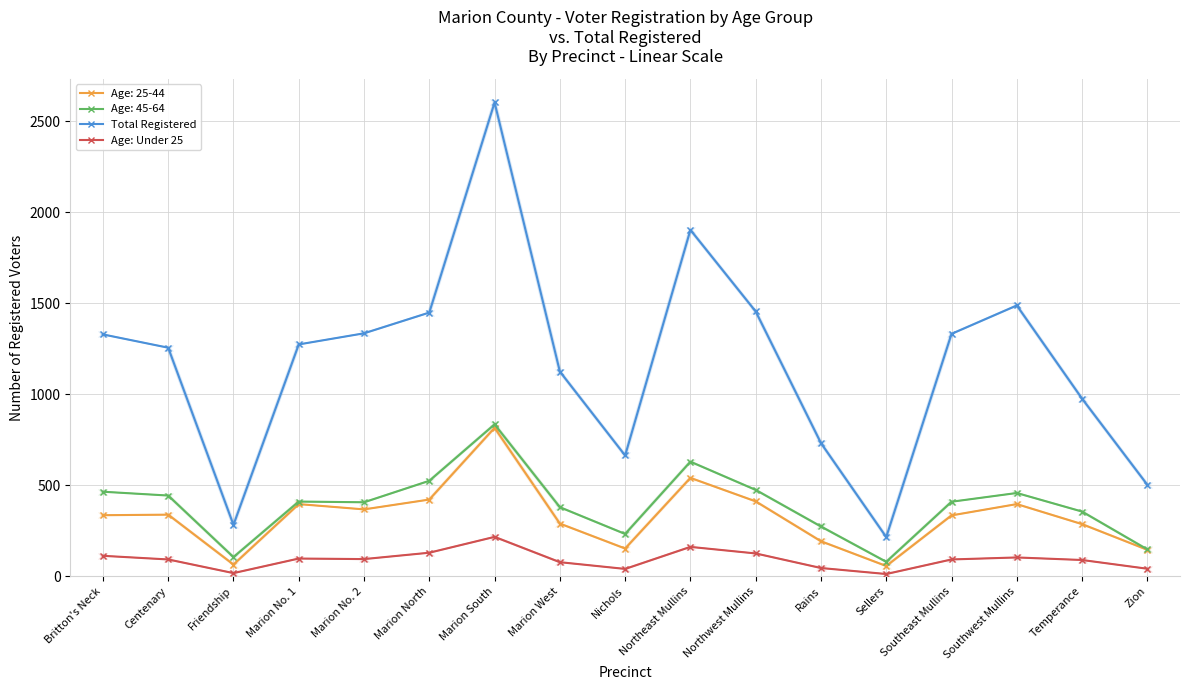

True or false: Age: Under 25 and Total Registered cross at least once.

False